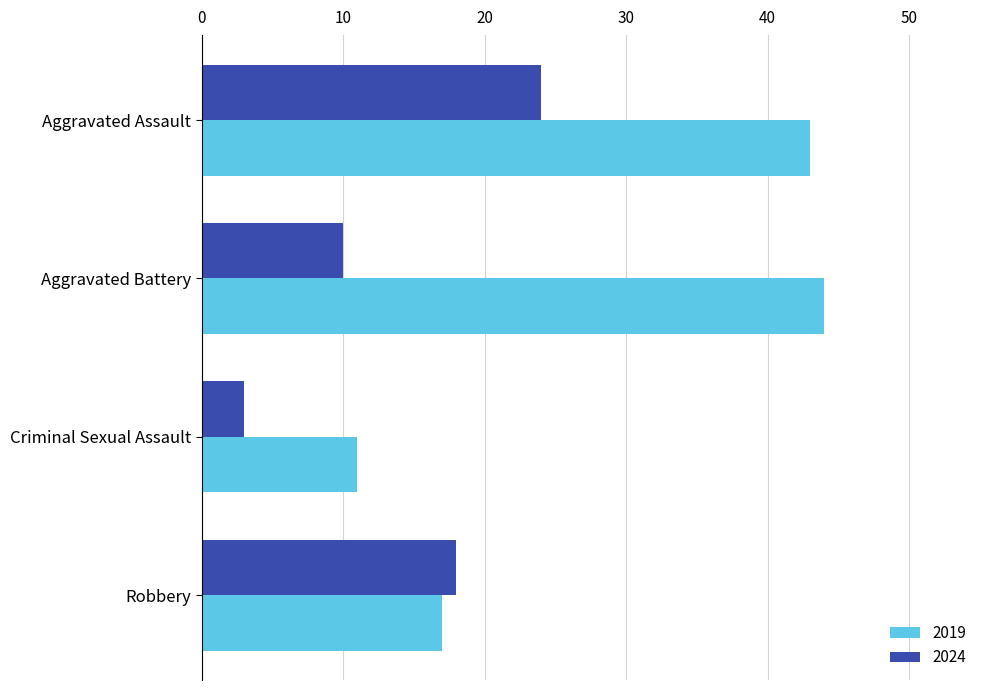

Is it true that 2024 equals 18 at Robbery?

True